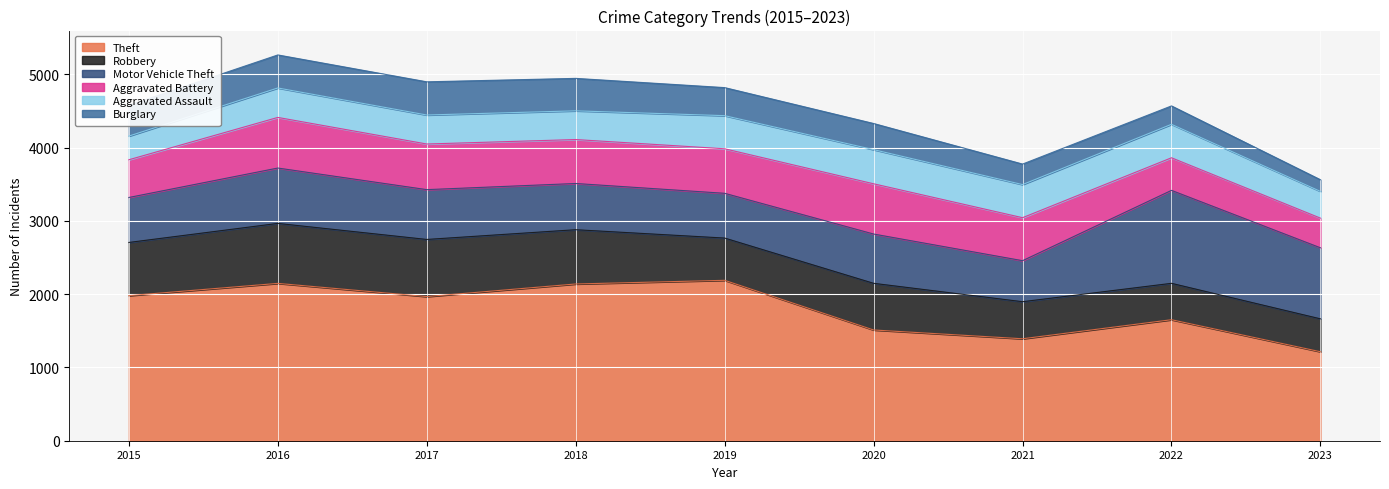

Reading left to right, what are all the values shown in this chart?

Theft: 1981	2148	1968	2140	2190	1512	1392	1652	1215
Robbery: 726	819	780	741	577	637	506	497	449
Motor Vehicle Theft: 614	756	680	631	611	673	560	1269	970
Aggravated Battery: 515	691	623	600	608	686	587	445	405
Aggravated Assault: 323	402	396	392	452	466	452	457	365
Burglary: 421	451	453	443	383	357	280	251	159